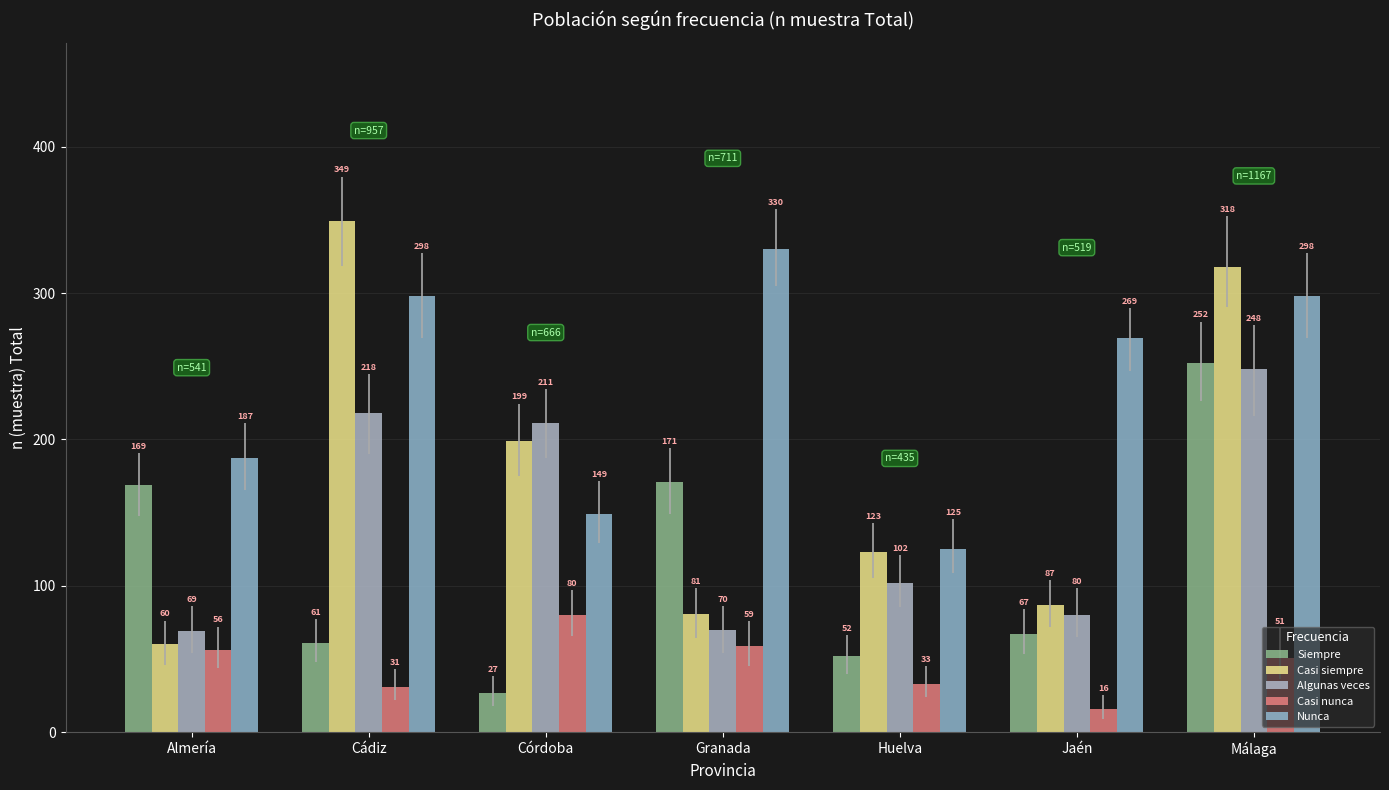

What is the difference between the second highest and second lowest values in the Algunas veces series?

148